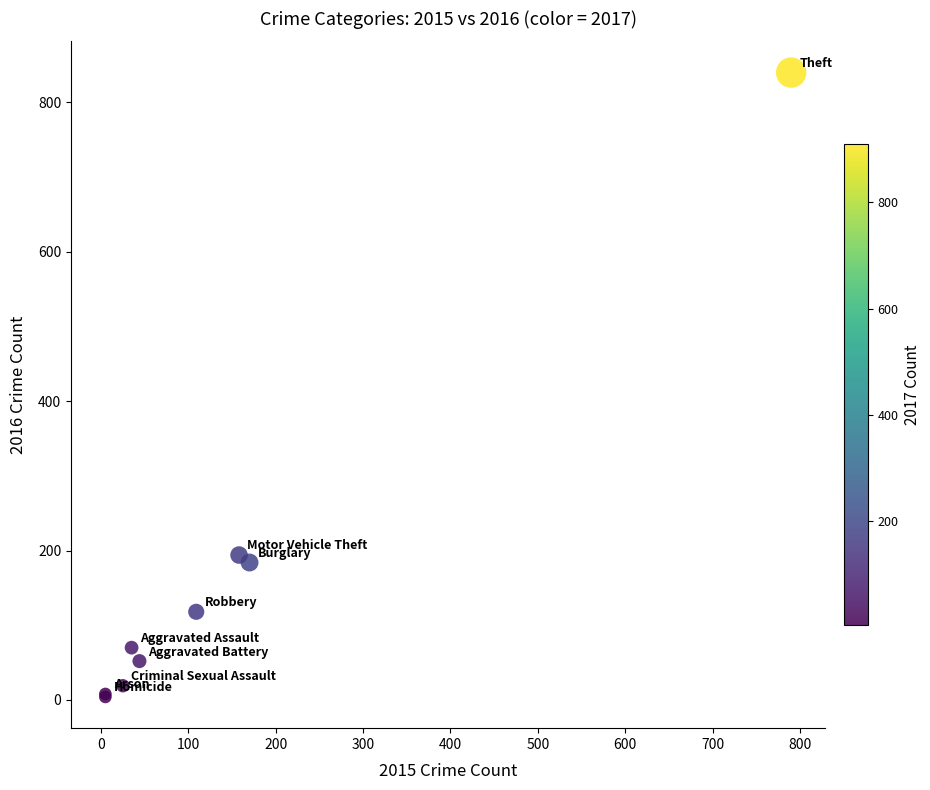

What Y value in the scatter plot is closest to 422?

194